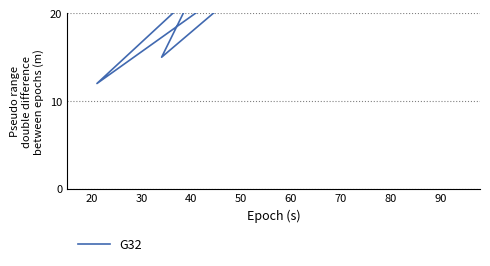

Rank the categories by value from lowest to highest.

50, 70, 10, 60, 90, 40, 20, 30, 80